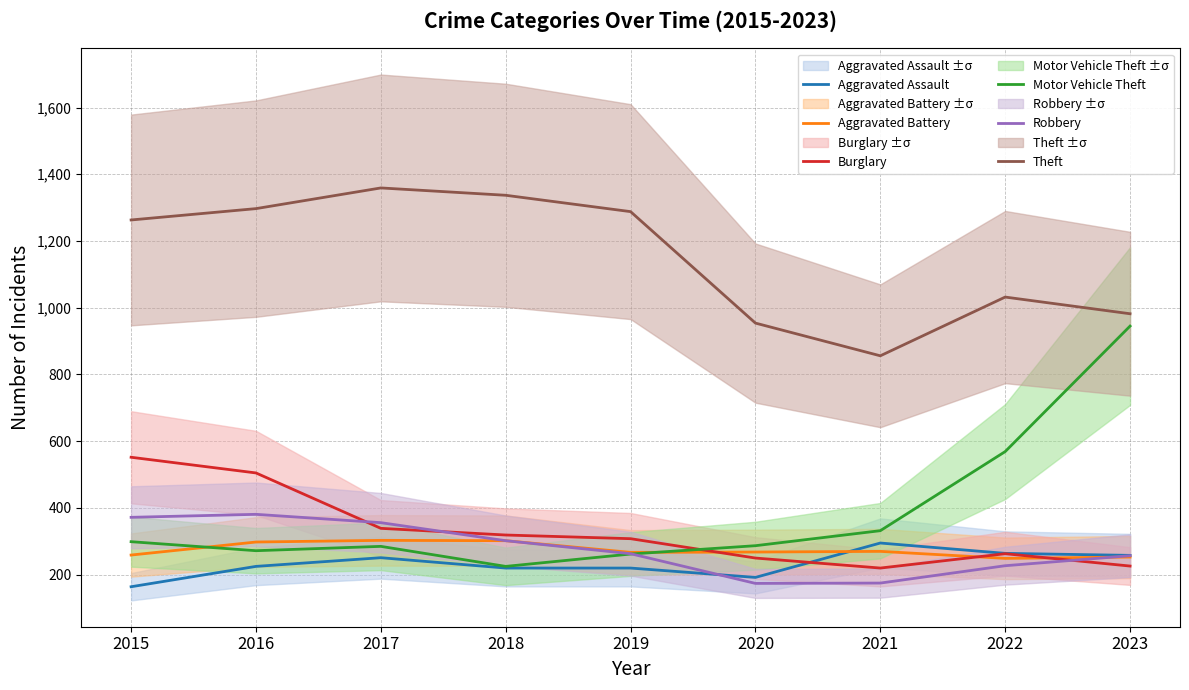

Between 2016 and 2019, which series saw the biggest shift?

Burglary